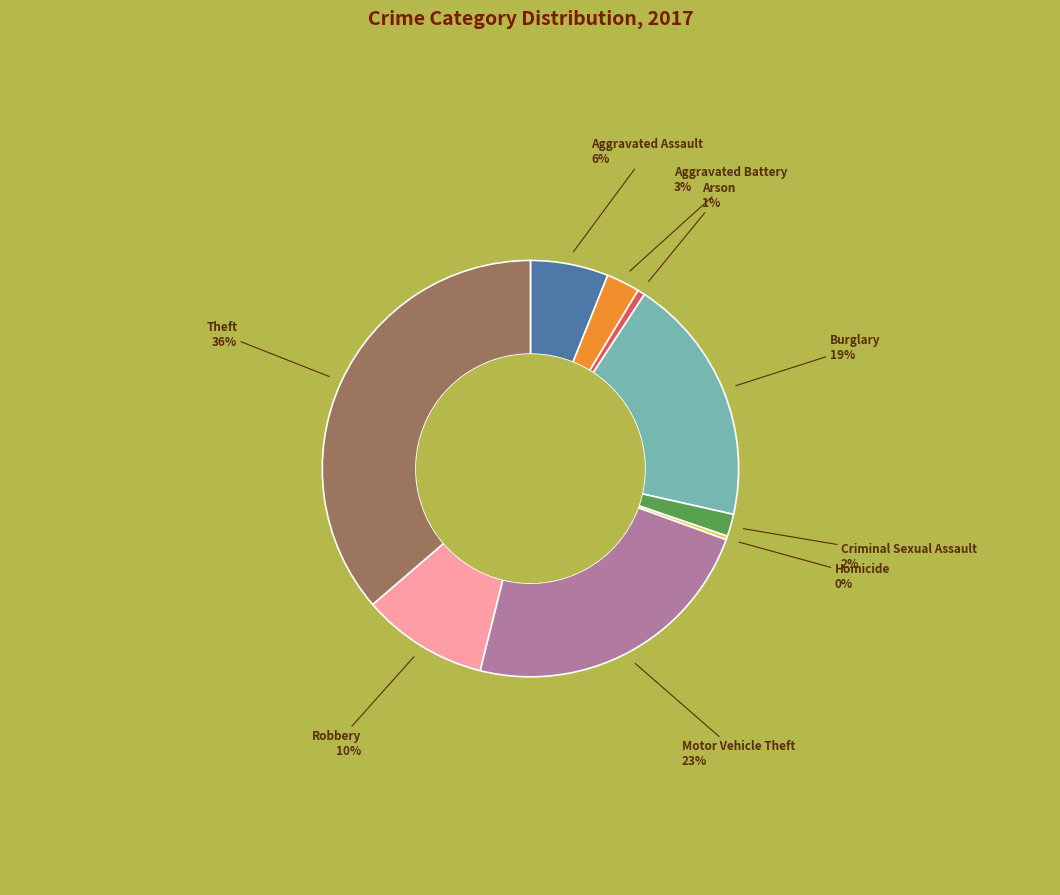

Between Arson and Criminal Sexual Assault, which is larger?

Criminal Sexual Assault